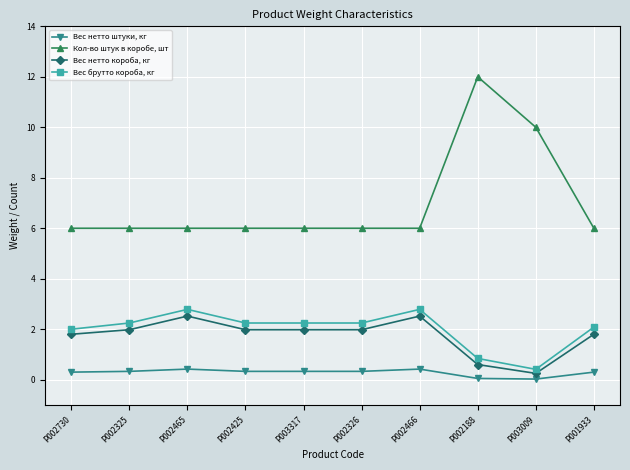

Which series has the largest range (max minus min)?

Кол-во штук в коробе, шт